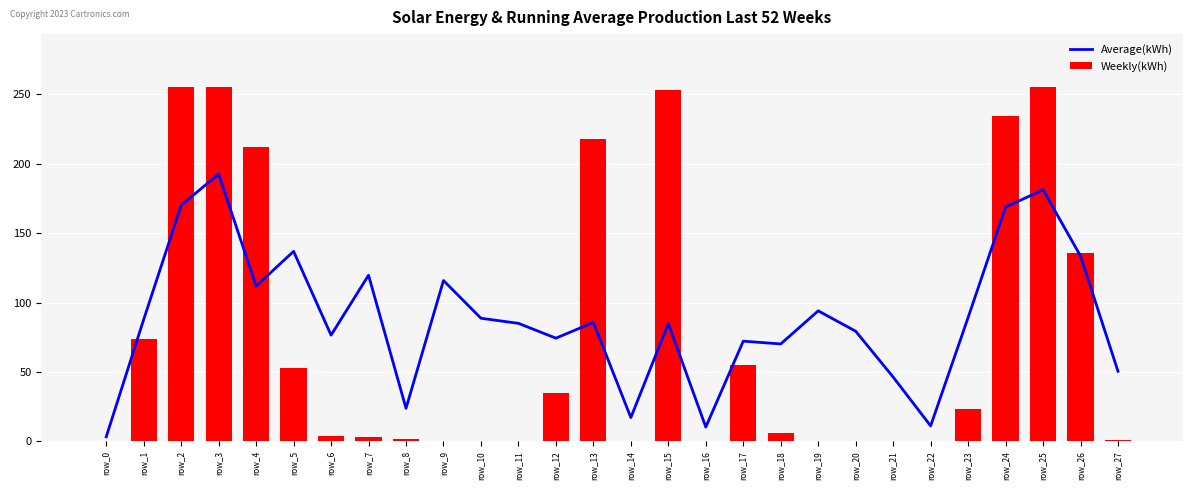

How many data points in Weekly(kWh) are less than 6?

14